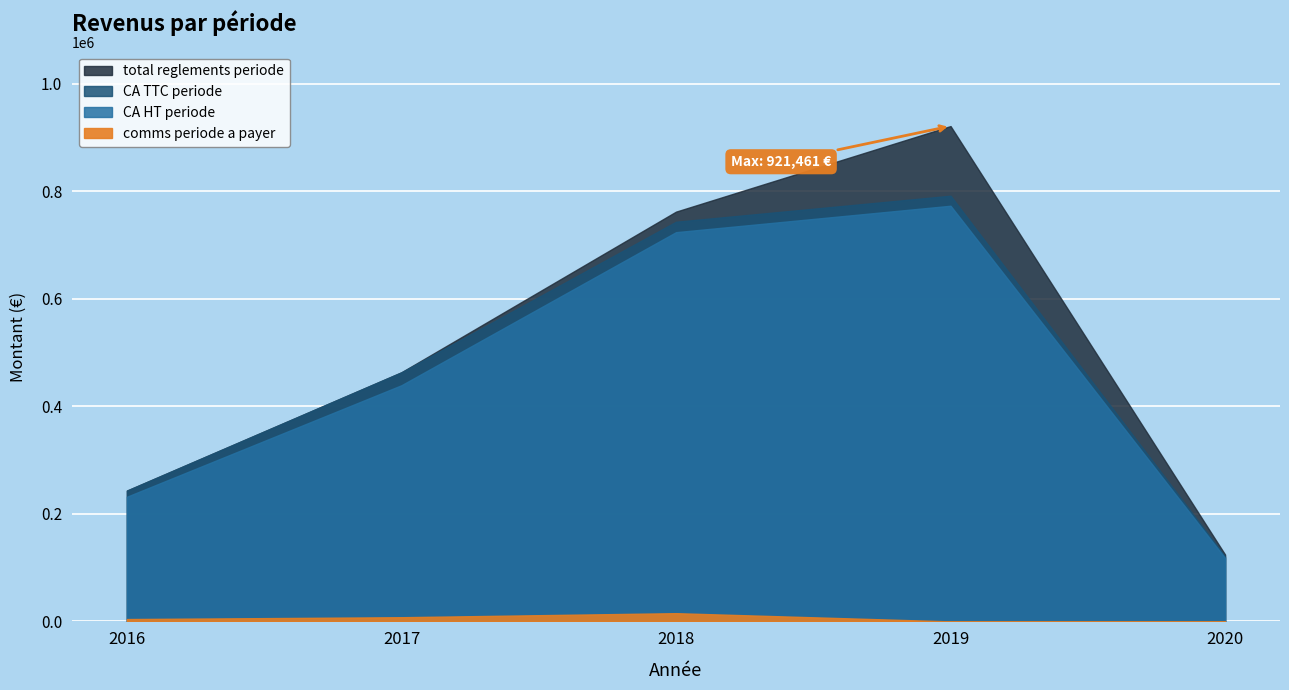

True or false: comms periode a payer and CA HT periode intersect in this chart.

False